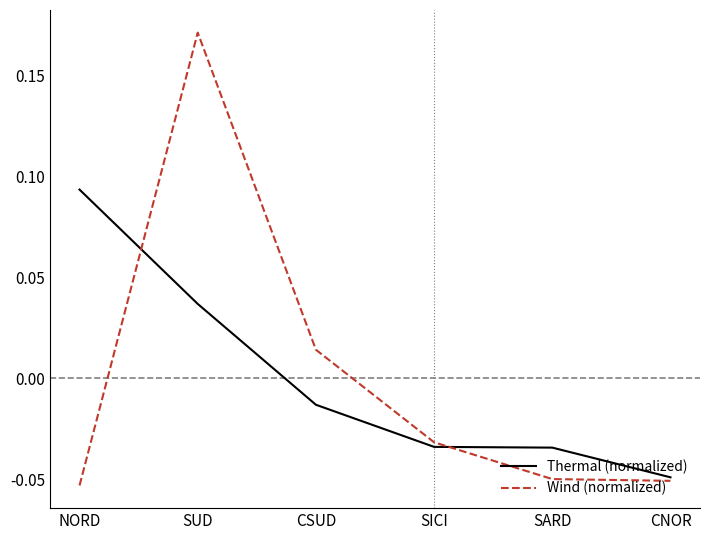

What position from the right is SARD?

2